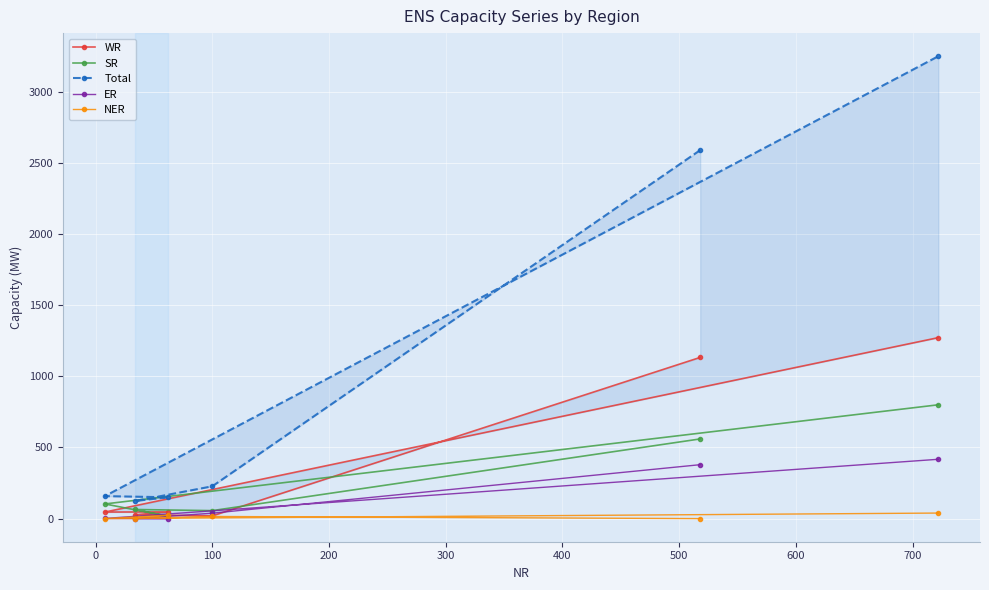

What are all the series names shown in the legend?

WR, SR, Total, ER, NER